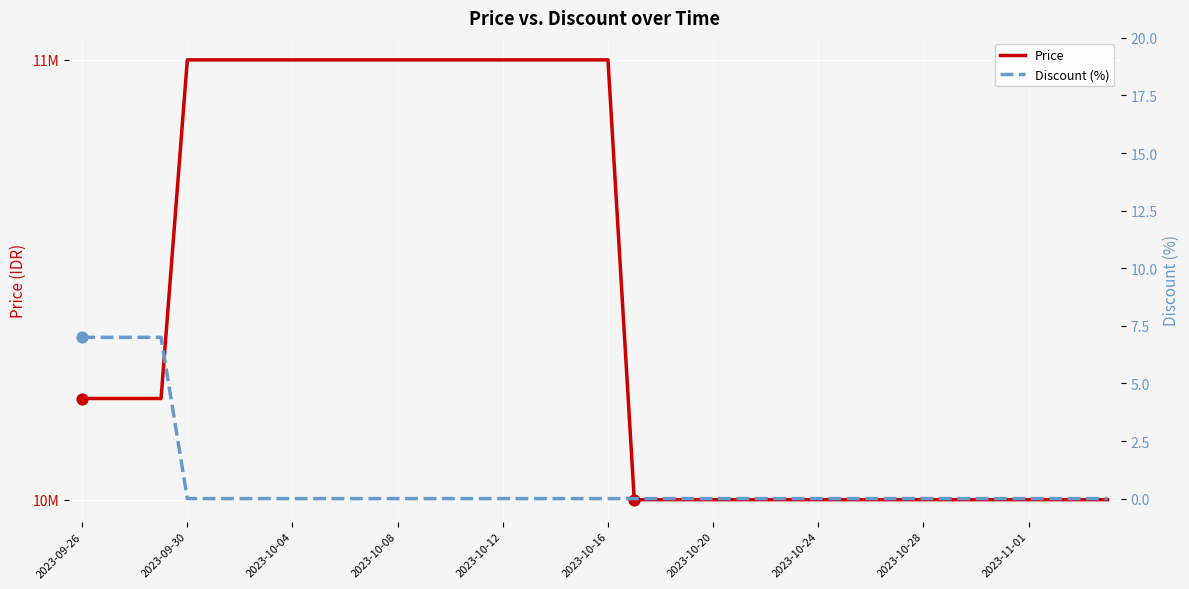

At how many categories does at least one series exceed 1876471?

40